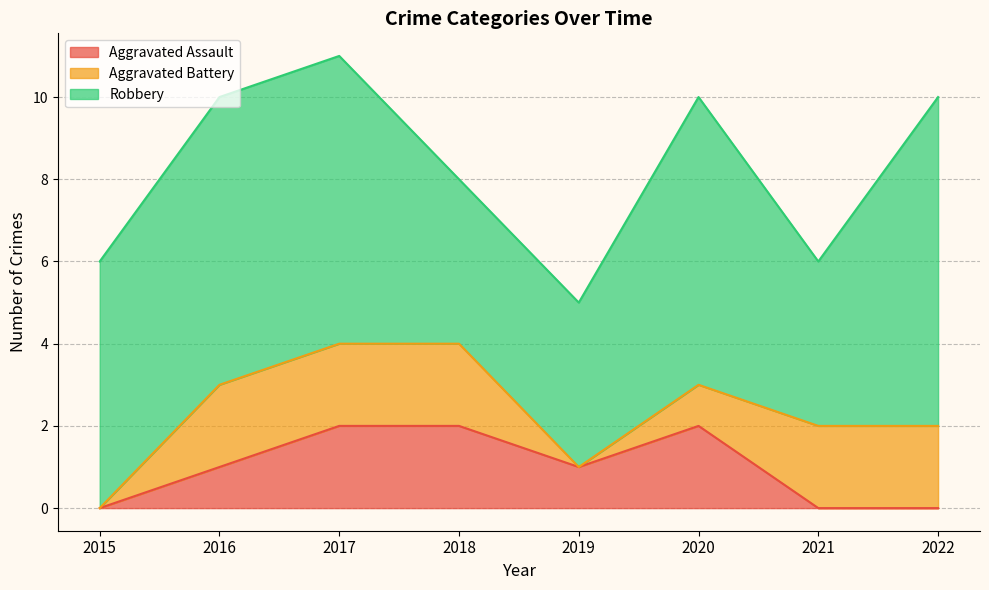

True or false: Robbery and Aggravated Battery cross at least once.

False